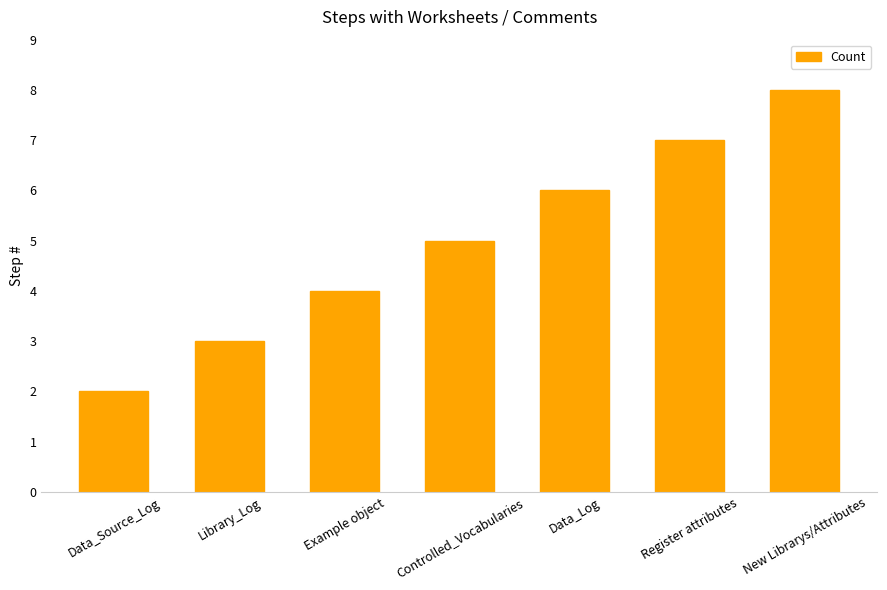

Reading left to right, what are all the values shown in this chart?

Data_Source_Log=2	Library_Log=3	Example object=4	Controlled_Vocabularies=5	Data_Log=6	Register attributes=7	New Librarys/Attributes=8